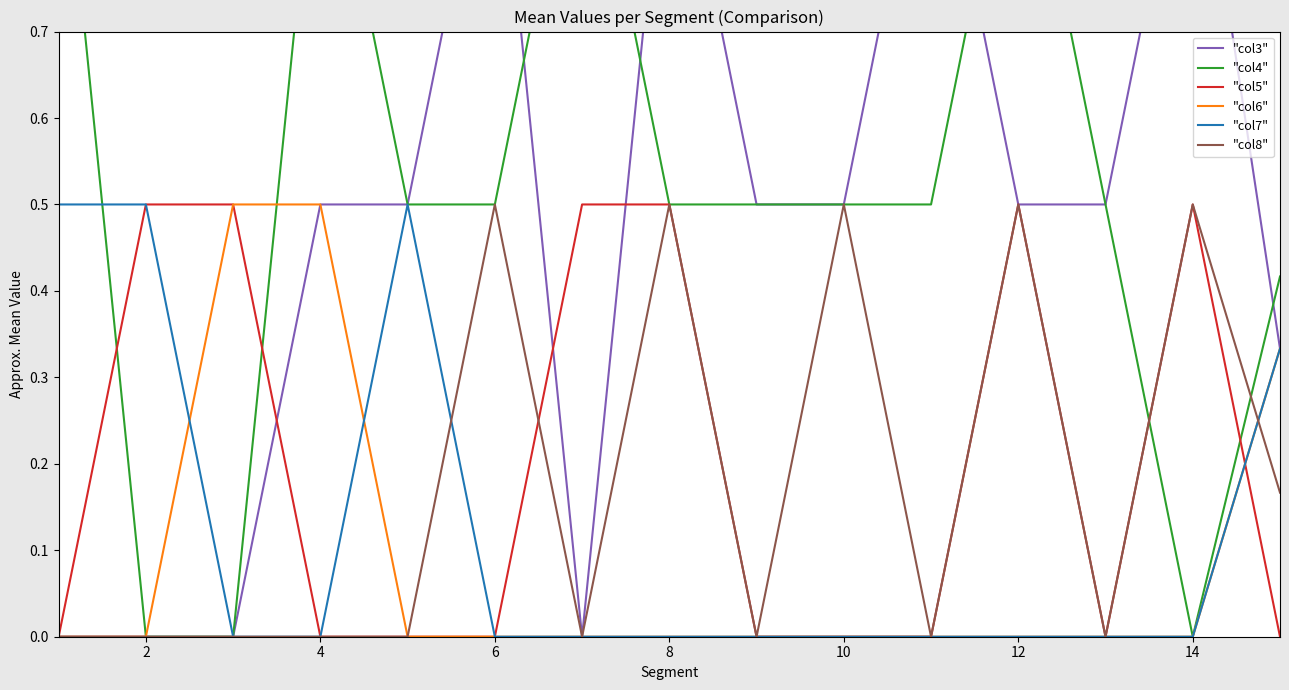

What is the maximum value for "col7"?

0.5